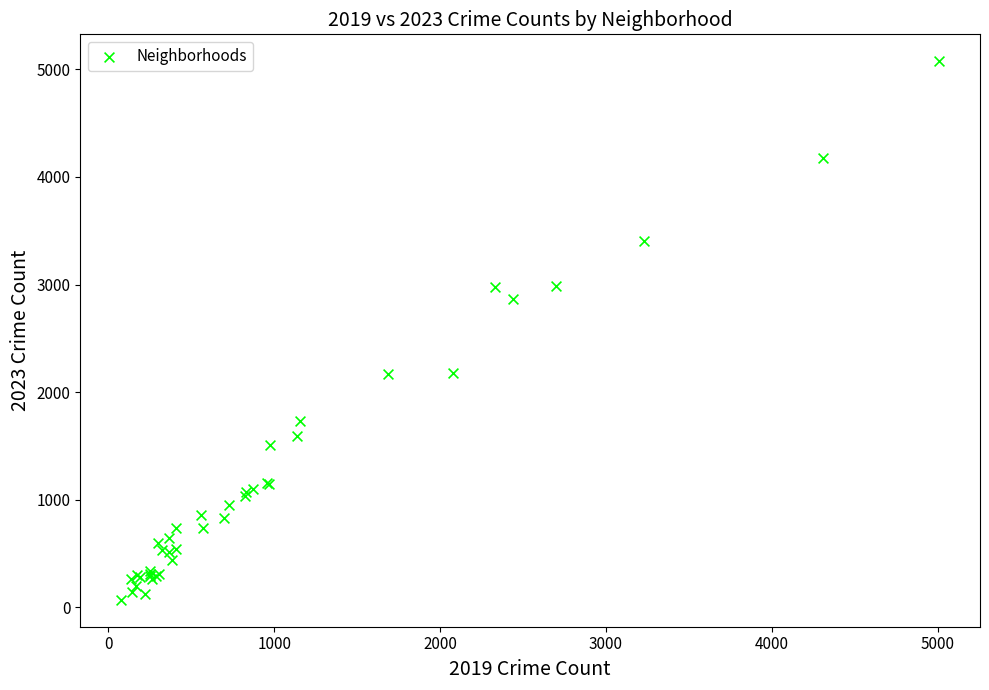

What Y value in the scatter plot is closest to 2573?

2862